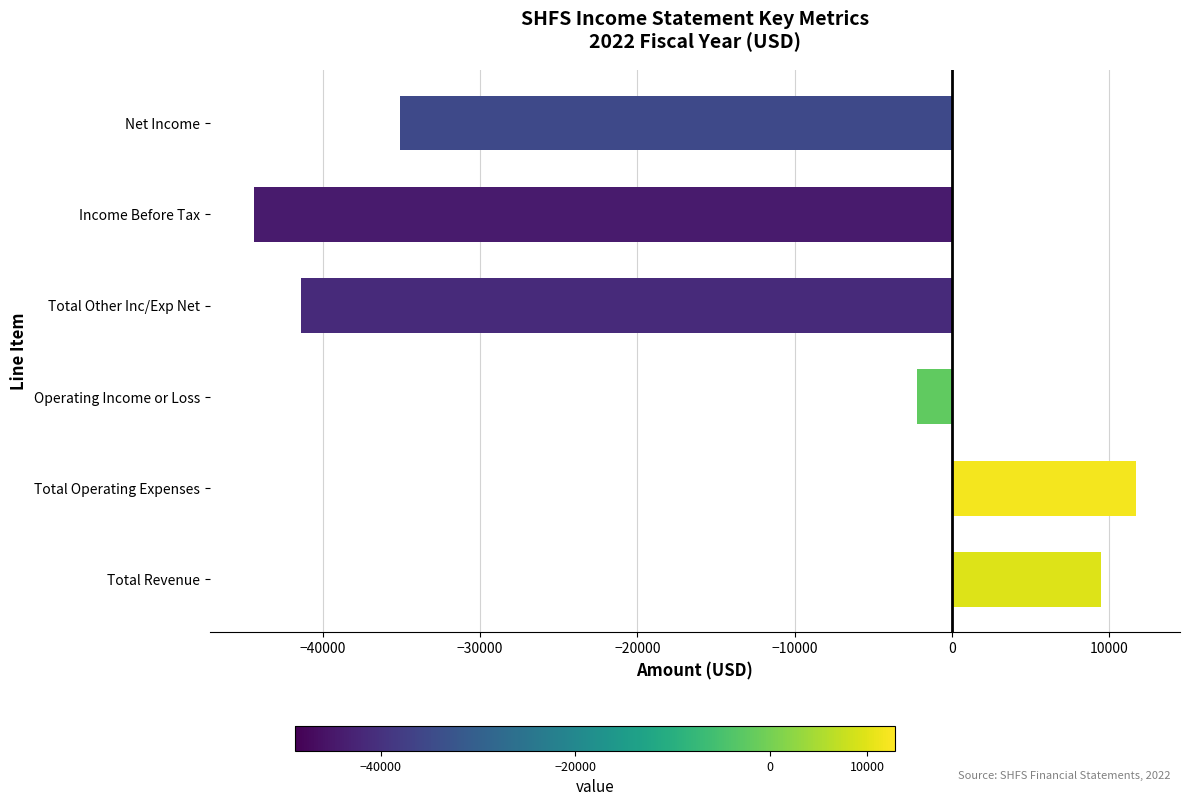

True or false: the data shows -24961 at Income Before Tax.

False